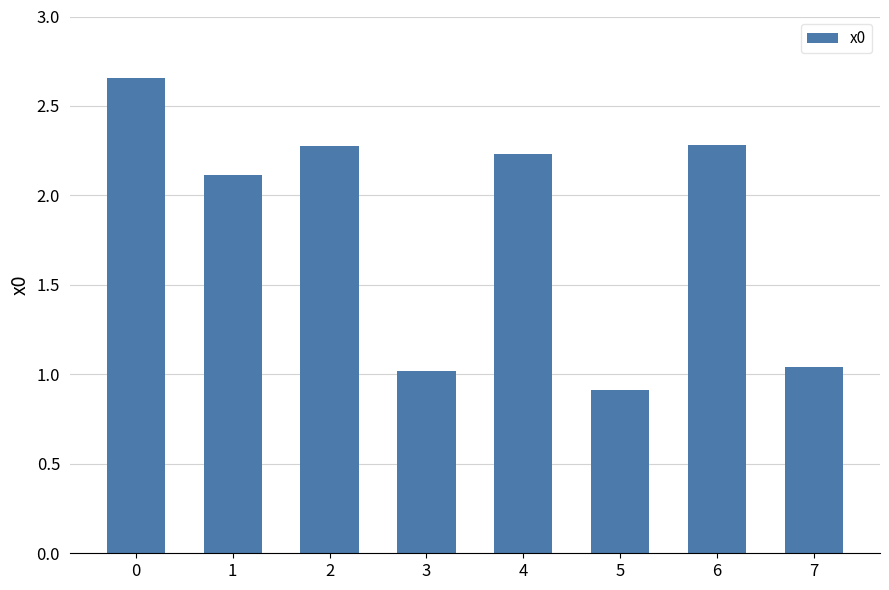

Which category has the lowest value across all series?

5